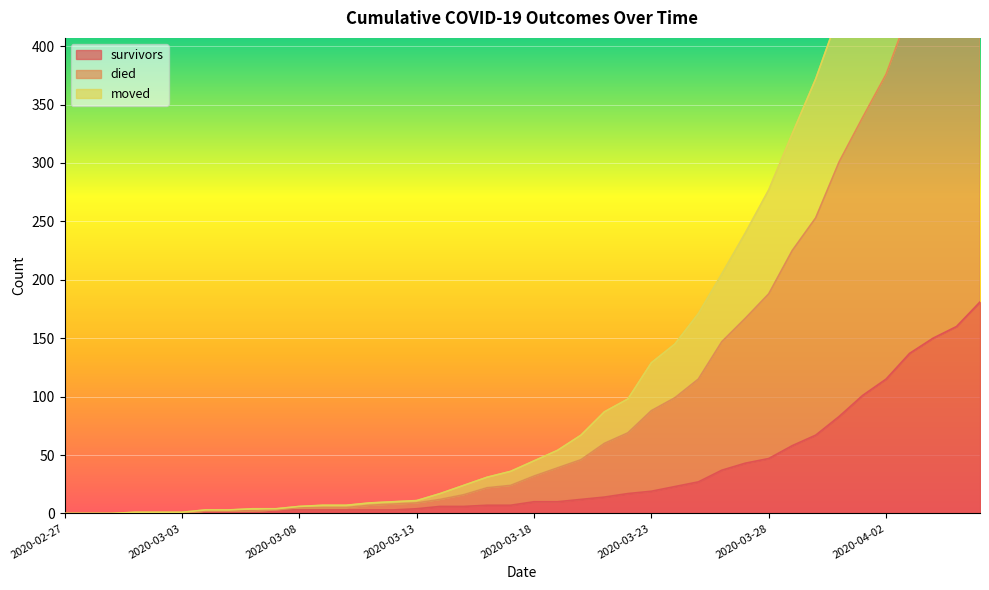

At which label does survivors first exceed 10?

2020-03-20